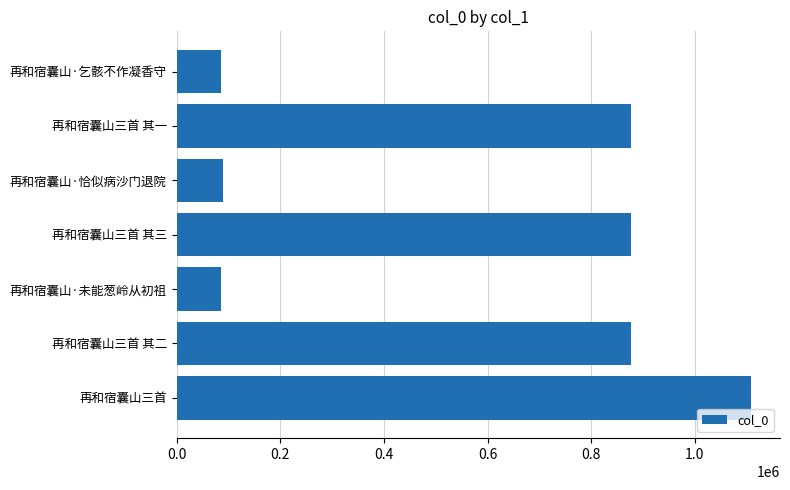

Which label corresponds to the largest value in the chart?

再和宿囊山三首